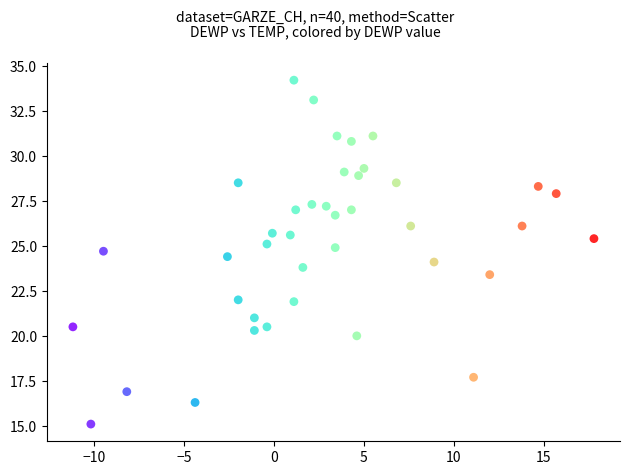

What is the range of X values (max minus min)?

29.0